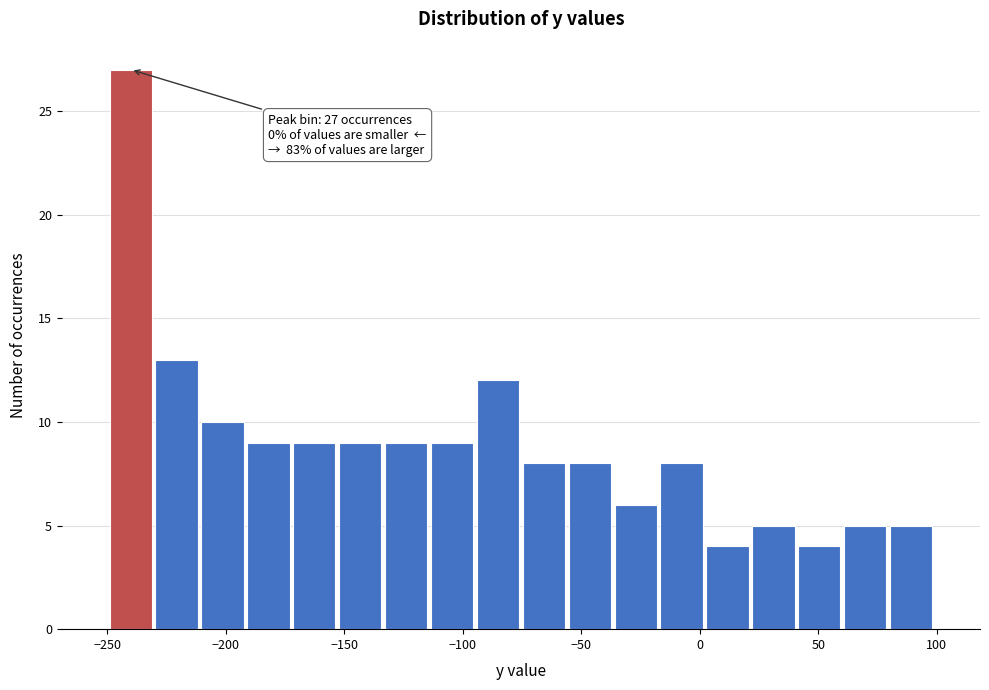

Read against the x-axis, roughly where is the centre of the tallest bar?

-240